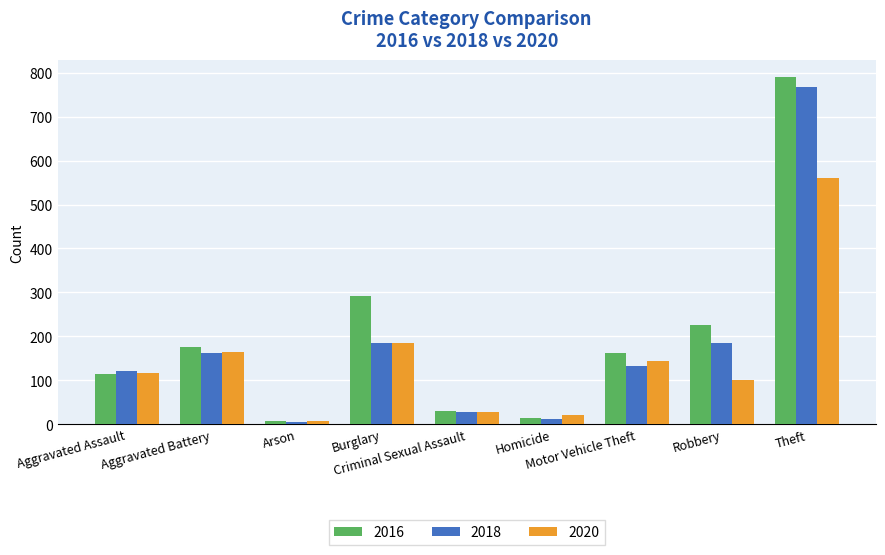

Rank the series by their average value, from highest to lowest.

2016, 2018, 2020